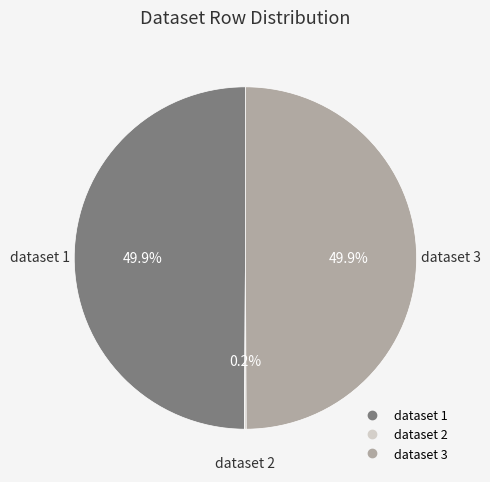

What portion of the pie excludes dataset 1?

50.1%